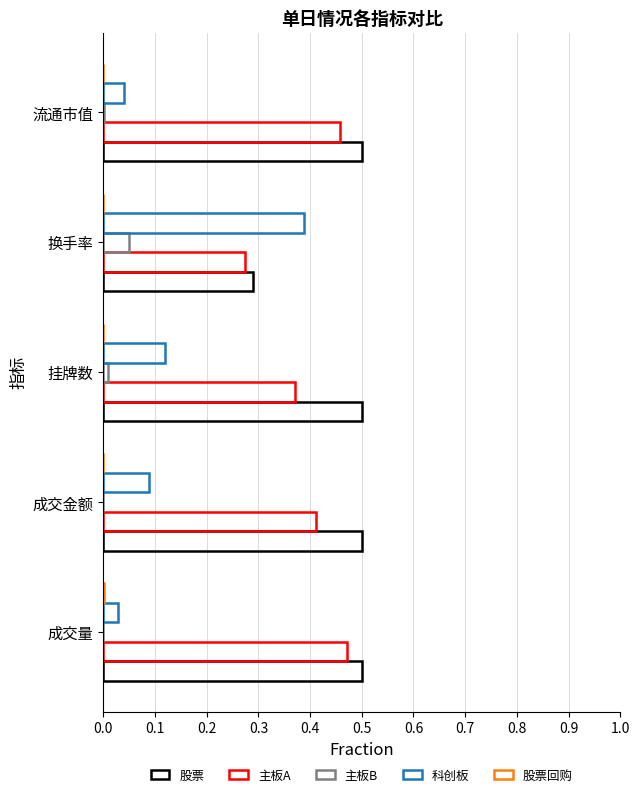

How many data points does each series have?

5